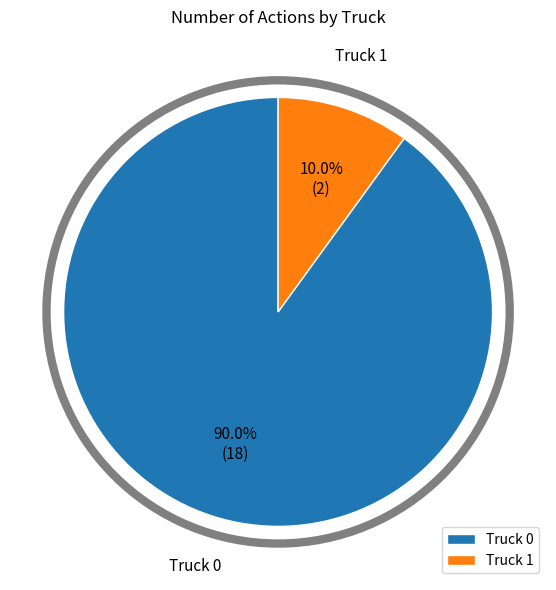

To the nearest percent, what portion does Truck 0 represent?

90%